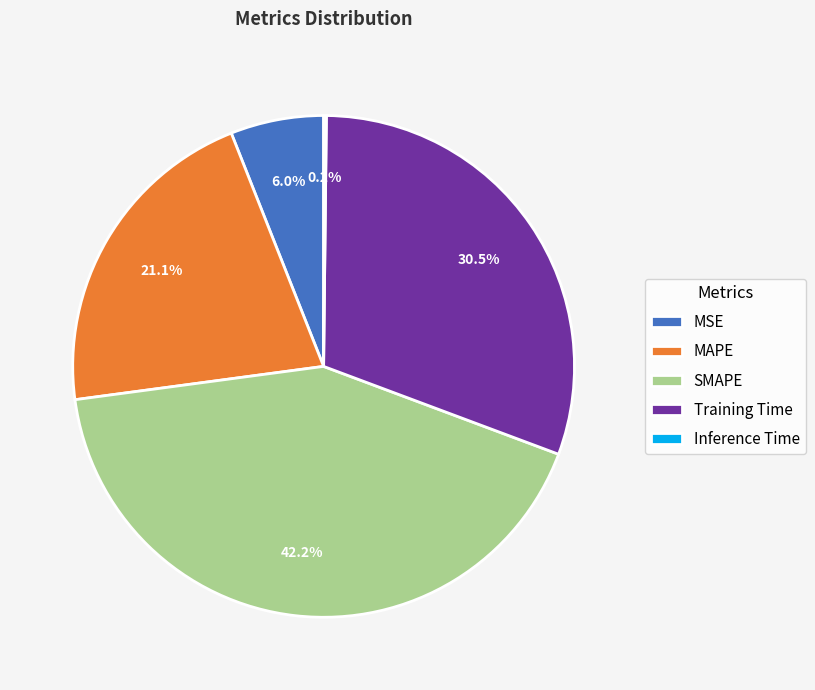

Is MSE the majority of the pie?

No